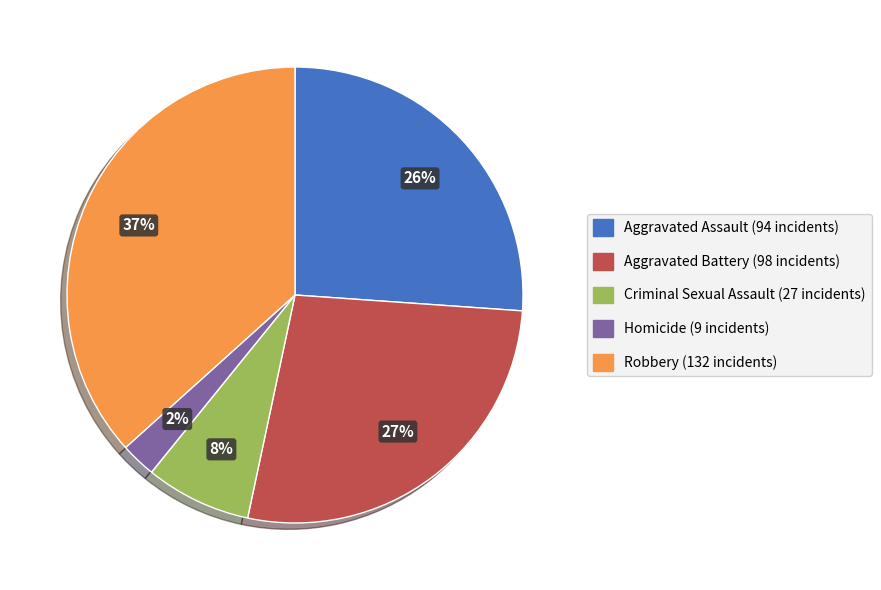

To the nearest percent, what is the average slice percentage?

20%